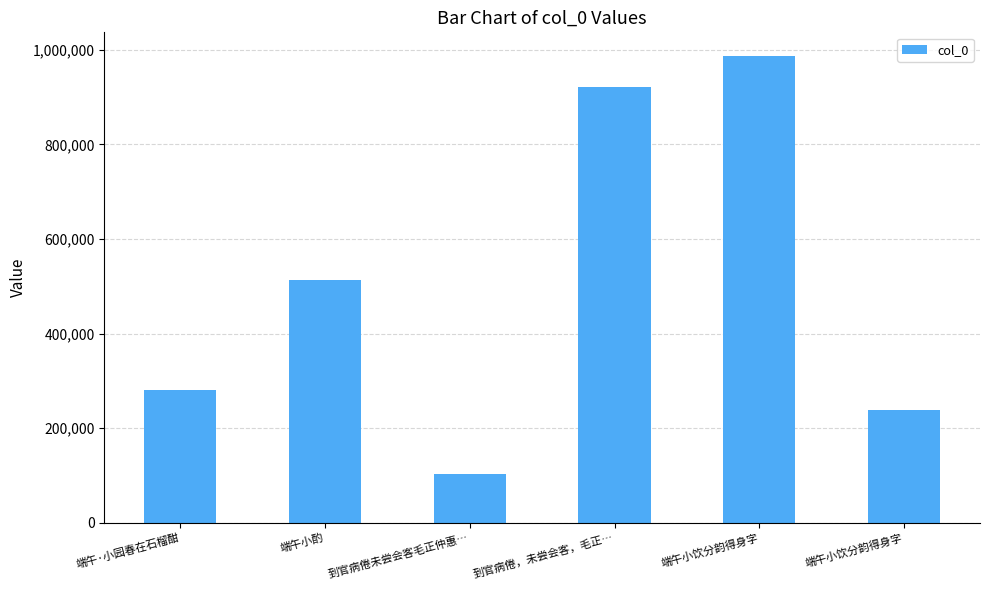

What is the minimum value shown in the chart?

102429